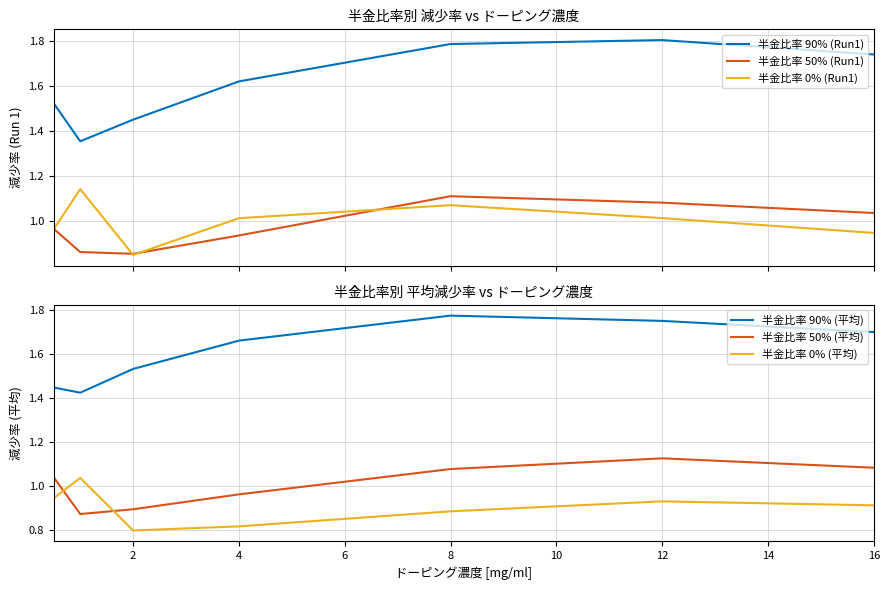

Reading left to right, extract all data points from this chart.

半金比率 90% (Run1): 1.5	1.4	1.5	1.6	1.8	1.8	1.7
半金比率 50% (Run1): 1.0	0.9	0.9	0.9	1.1	1.1	1.0
半金比率 0% (Run1): 1.0	1.1	0.8	1.0	1.1	1.0	0.9
半金比率 90% (平均): 1.4	1.4	1.5	1.7	1.8	1.7	1.7
半金比率 50% (平均): 1.0	0.9	0.9	1.0	1.1	1.1	1.1
半金比率 0% (平均): 0.9	1.0	0.8	0.8	0.9	0.9	0.9